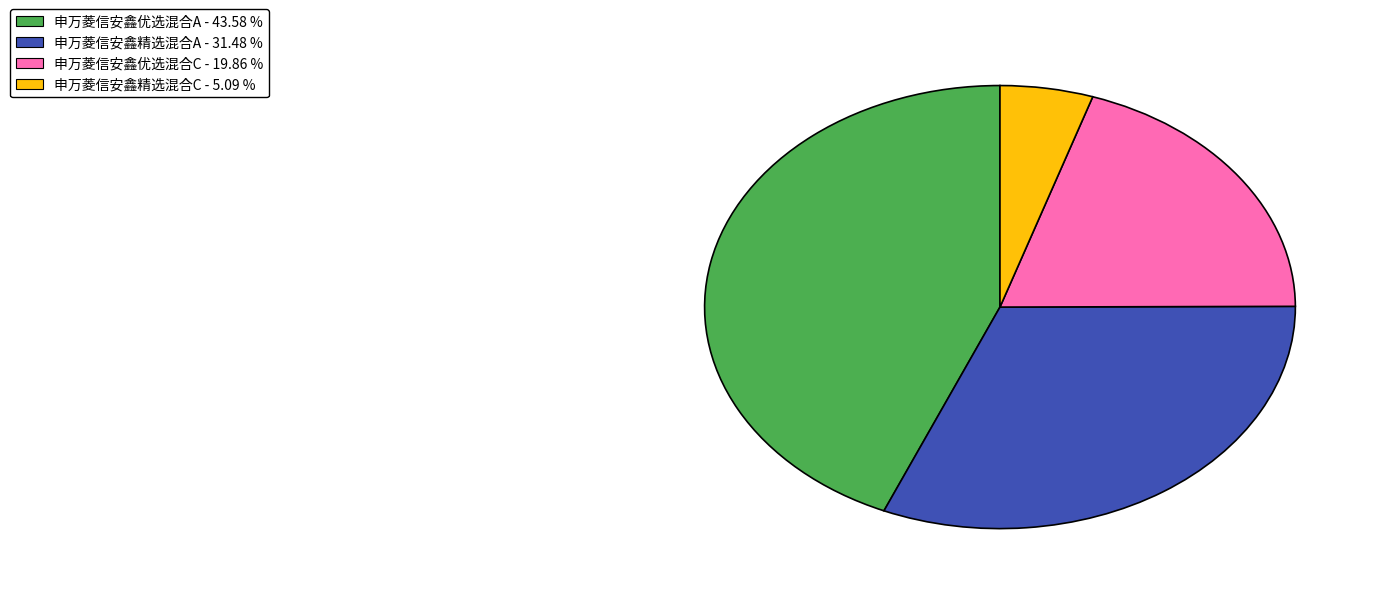

Which has a higher value, 申万菱信安鑫优选混合A - 43.58 % or 申万菱信安鑫精选混合A - 31.48 %?

申万菱信安鑫优选混合A - 43.58 %